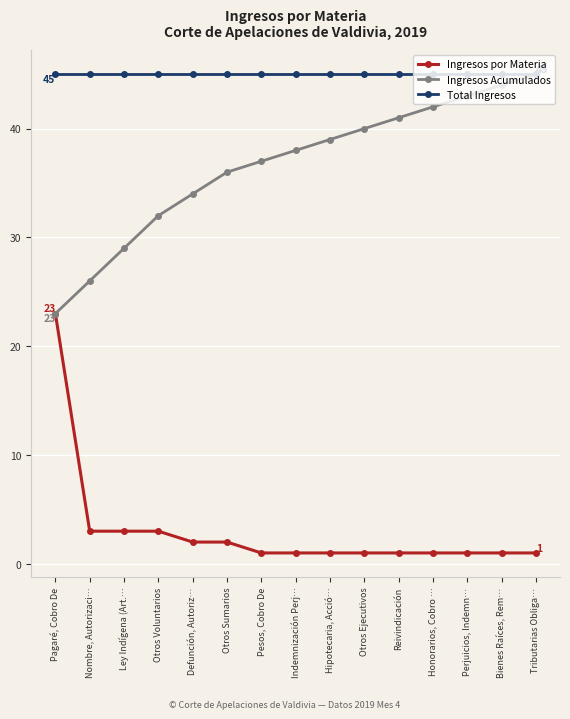

At how many categories does at least one series exceed 12?

15